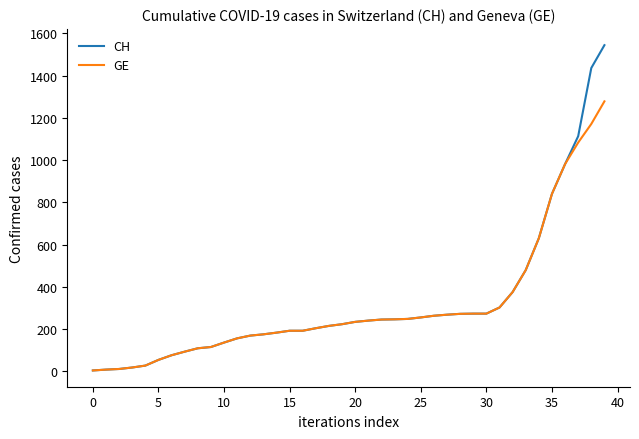

Rank the series by their maximum value, from highest to lowest.

CH, GE